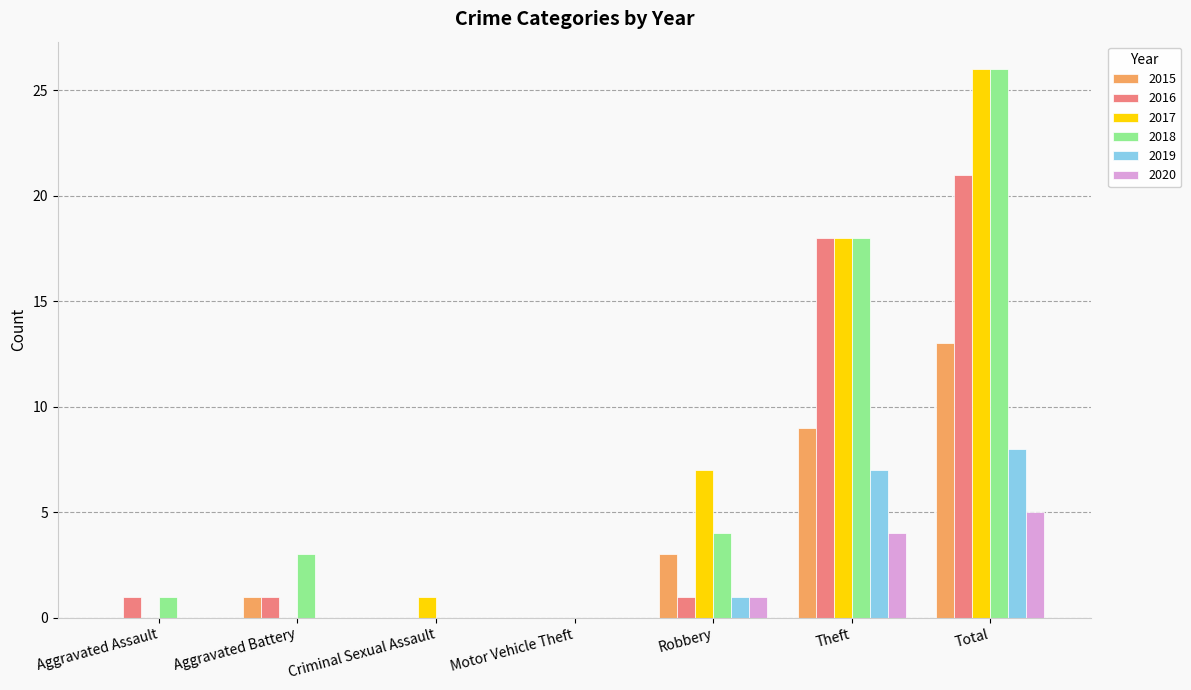

At which category is the sum across all series the highest?

Total